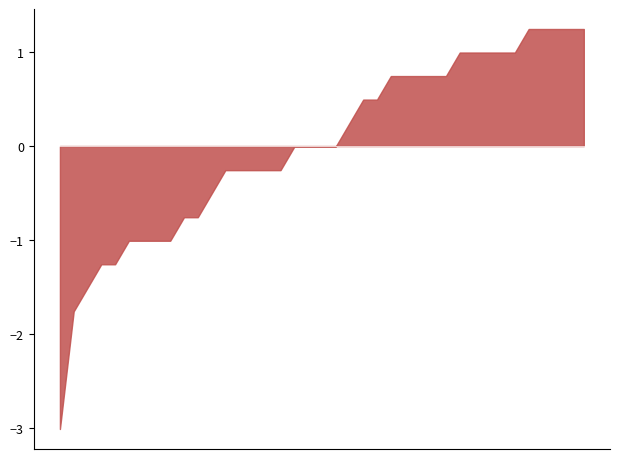

What is the smallest value displayed?

-3.0